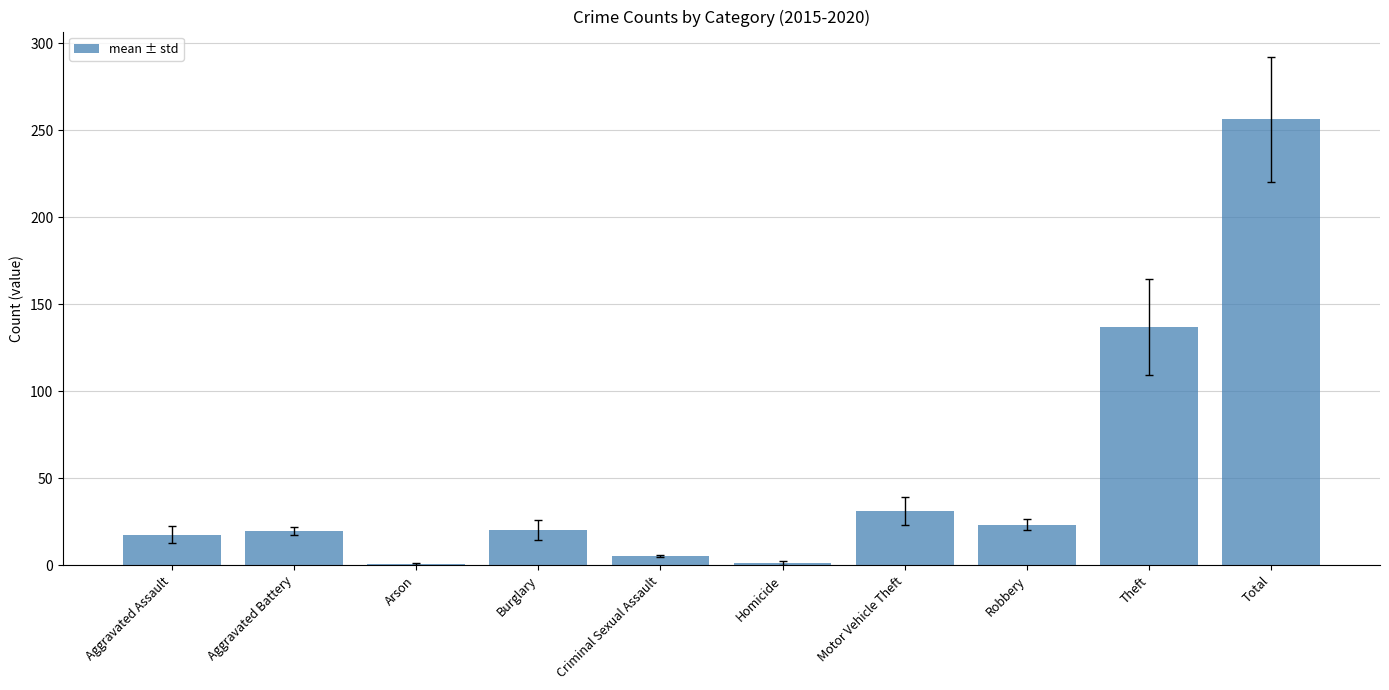

Between Motor Vehicle Theft and Burglary, which is larger?

Motor Vehicle Theft